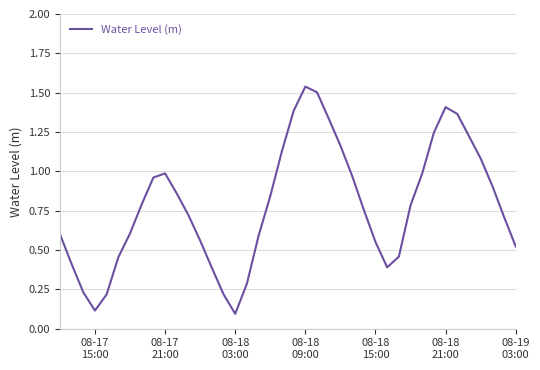

What is the difference between the second highest and minimum values?

1.4